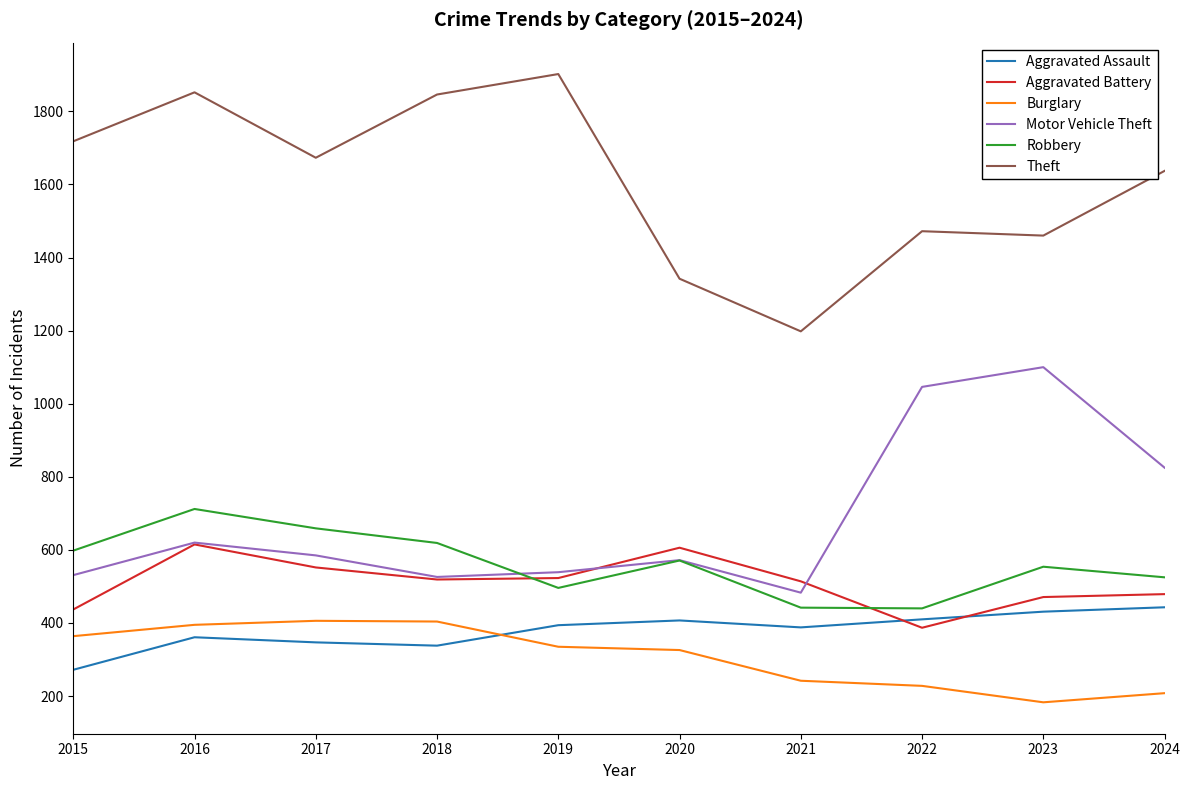

The value of Robbery at 2016 is 712. True or false?

True